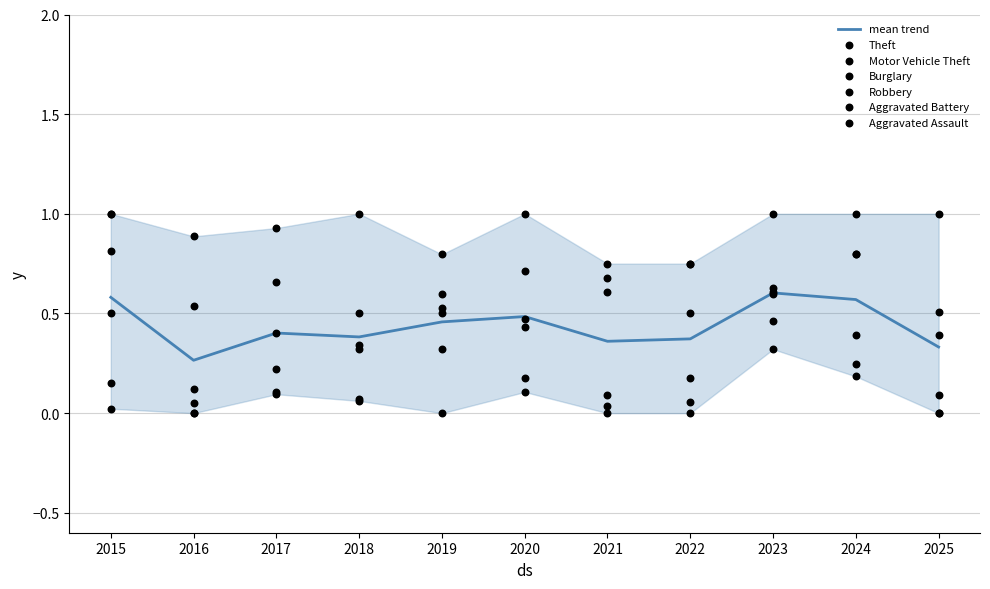

At how many categories does at least one series exceed 0?

11